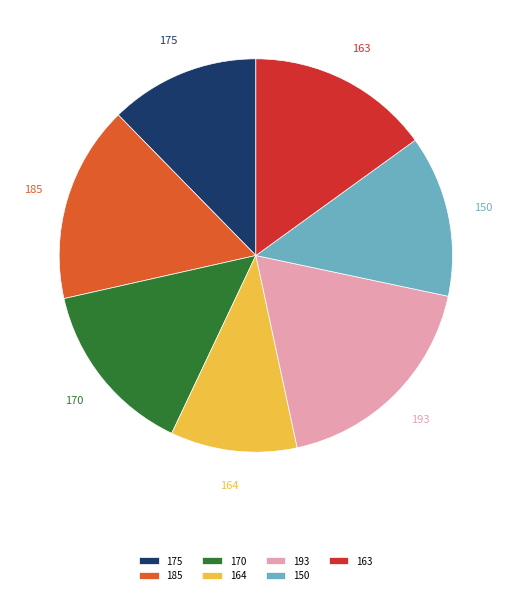

Rank the categories by value from lowest to highest.

164, 175, 150, 170, 163, 185, 193